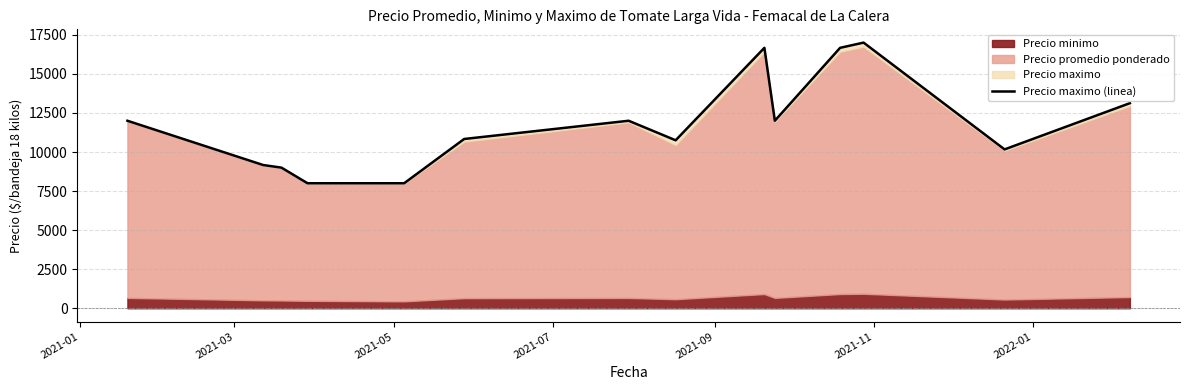

What is the greatest value displayed?

17000.0